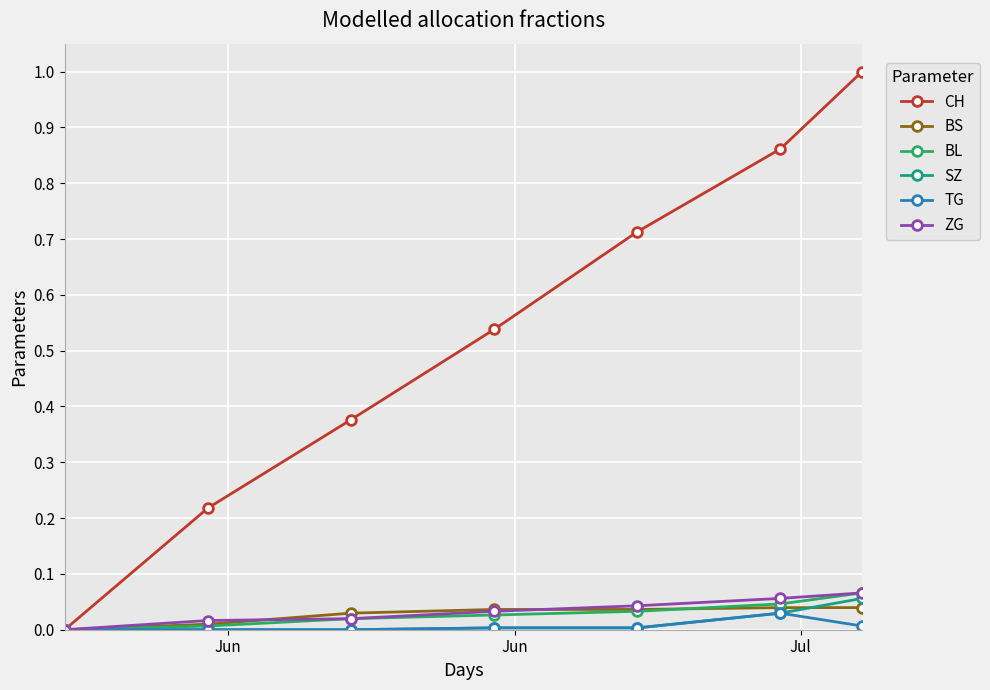

How many lines are shown in the chart?

6